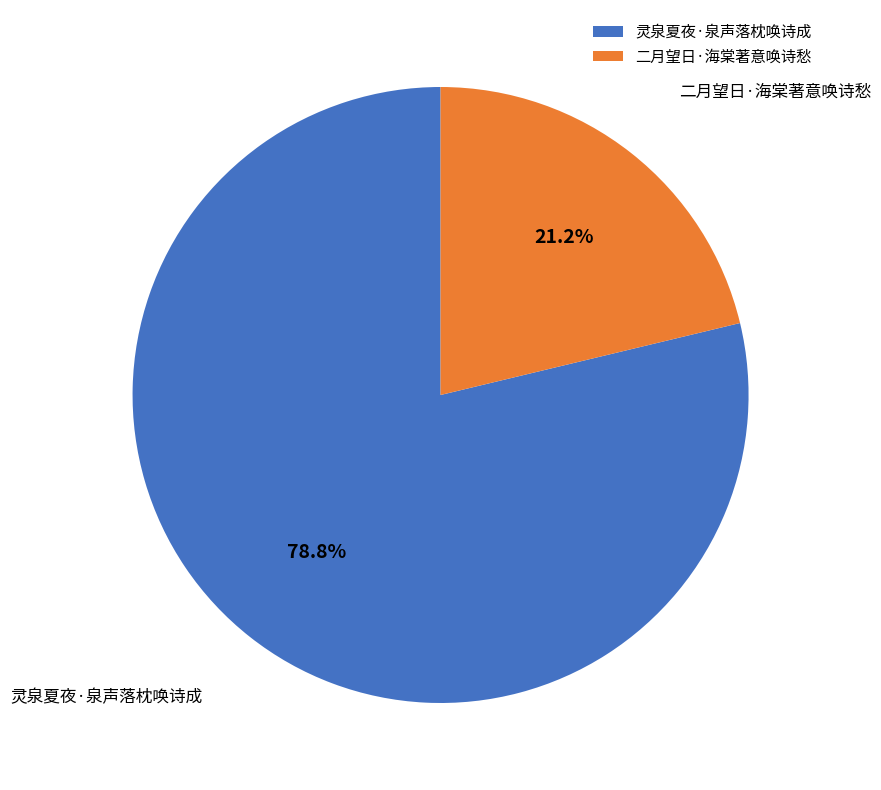

To the nearest percent, what is the combined percentage of 灵泉夏夜·泉声落枕唤诗成 and 二月望日·海棠著意唤诗愁?

100%